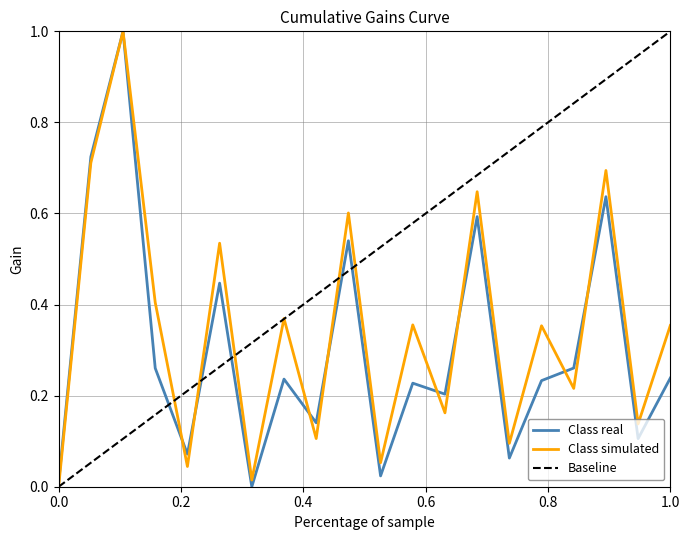

The value of Class simulated at 0.0 is 0.6. True or false?

False